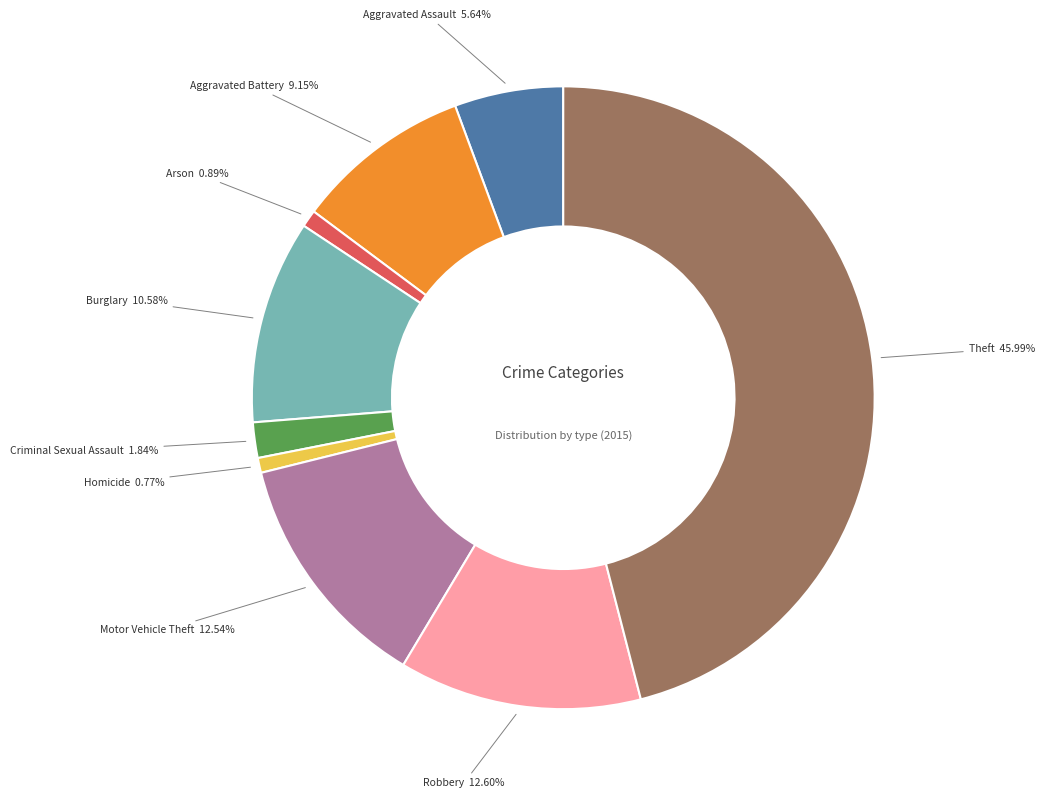

How many segments does this pie chart have?

9